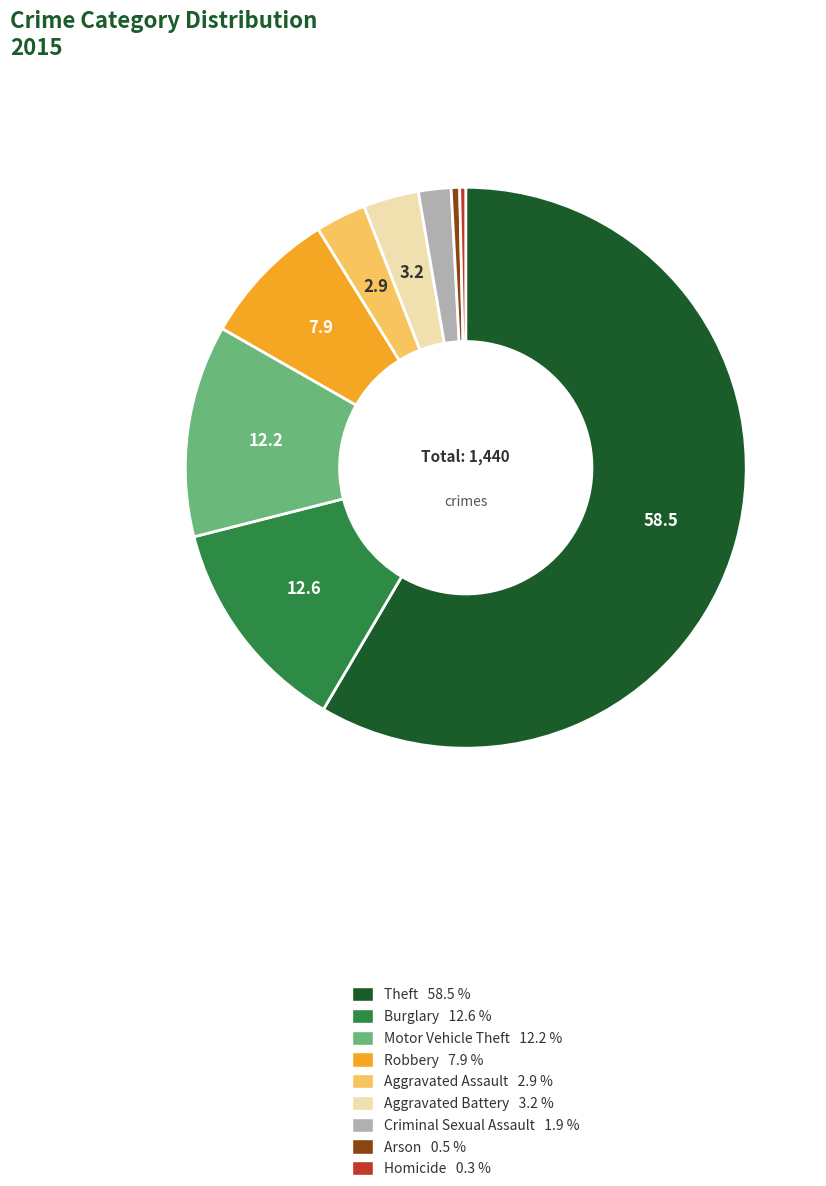

Is there a majority slice in this chart?

Yes